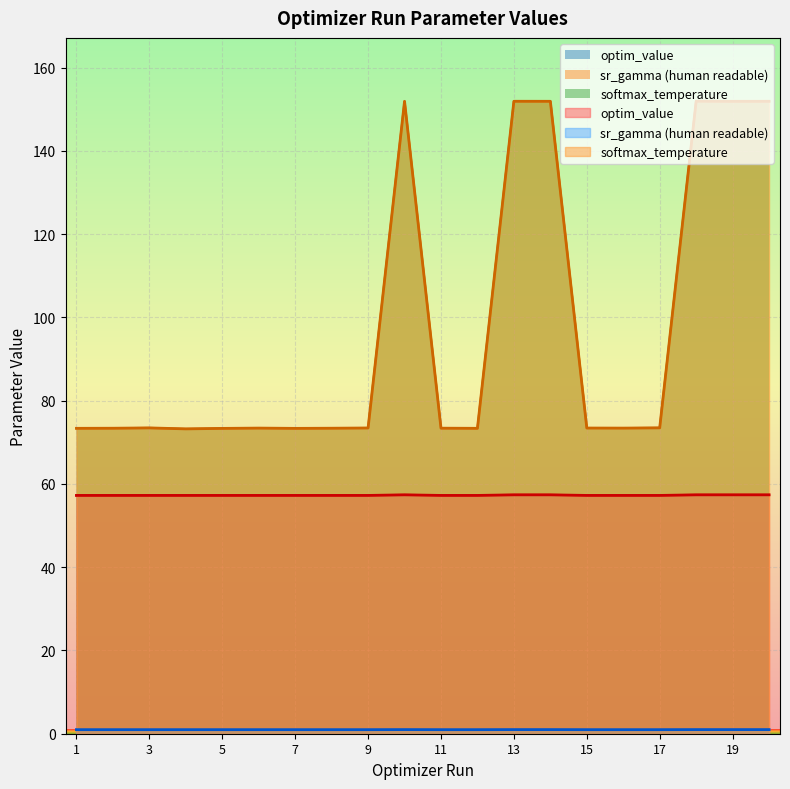

Reading left to right, transcribe all the data shown in this chart.

optim_value: 1=57.2	2=57.2	3=57.2	4=57.2	5=57.2	6=57.2	7=57.2	8=57.2	9=57.2	10=57.4	11=57.2	12=57.2	13=57.4	14=57.4	15=57.2	16=57.2	17=57.2	18=57.4	19=57.4	20=57.4
sr_gamma (human readable): 1=1.0	2=1.0	3=1.0	4=1.0	5=1.0	6=1.0	7=1.0	8=1.0	9=1.0	10=1.0	11=1.0	12=1.0	13=1.0	14=1.0	15=1.0	16=1.0	17=1.0	18=1.0	19=1.0	20=1.0
softmax_temperature: 1=73.4	2=73.4	3=73.5	4=73.2	5=73.3	6=73.4	7=73.3	8=73.4	9=73.4	10=151.9	11=73.4	12=73.4	13=151.9	14=151.9	15=73.4	16=73.4	17=73.5	18=152.0	19=151.9	20=151.9